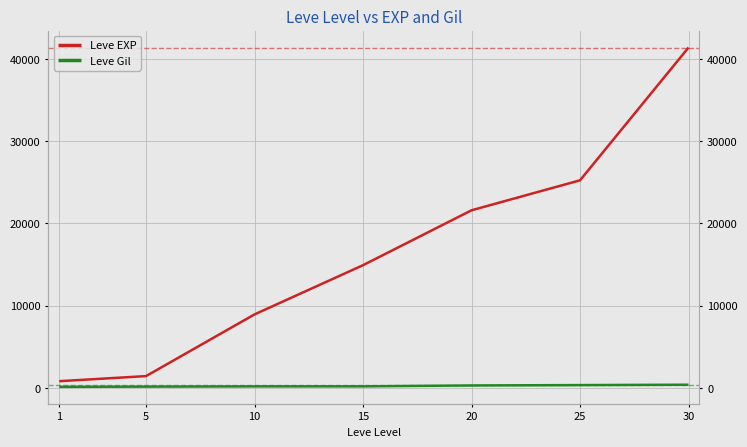

What is the difference between the highest and lowest values at 1?

687